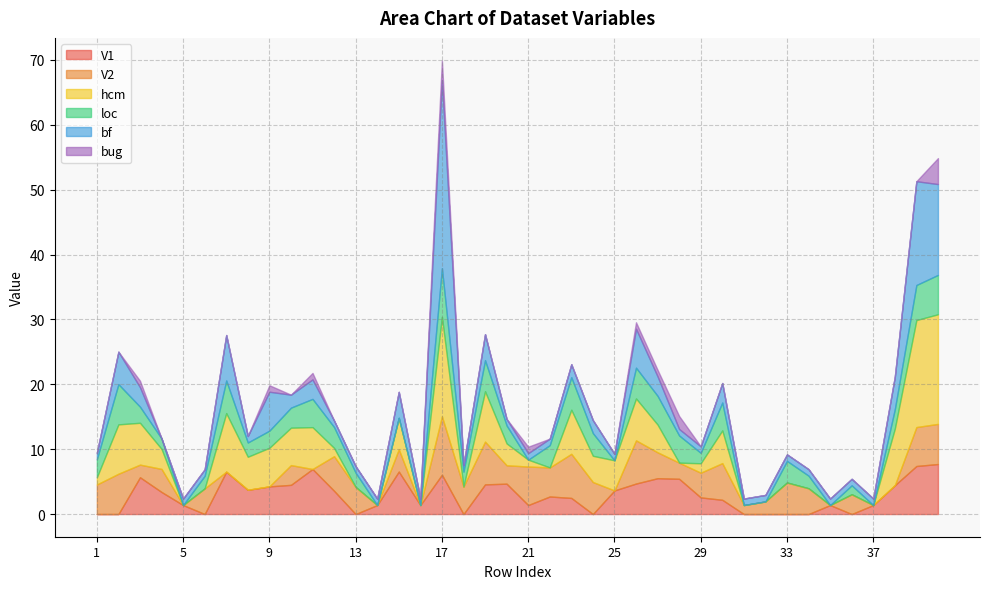

What is the sum of all hcm values?

158.9